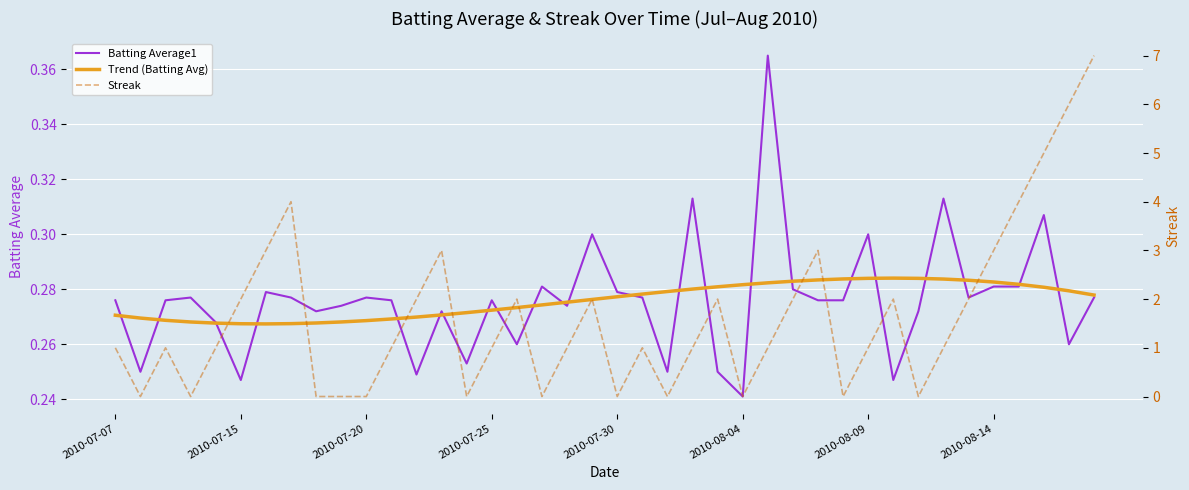

What is the label of the 5th point from the left?

2010-07-30